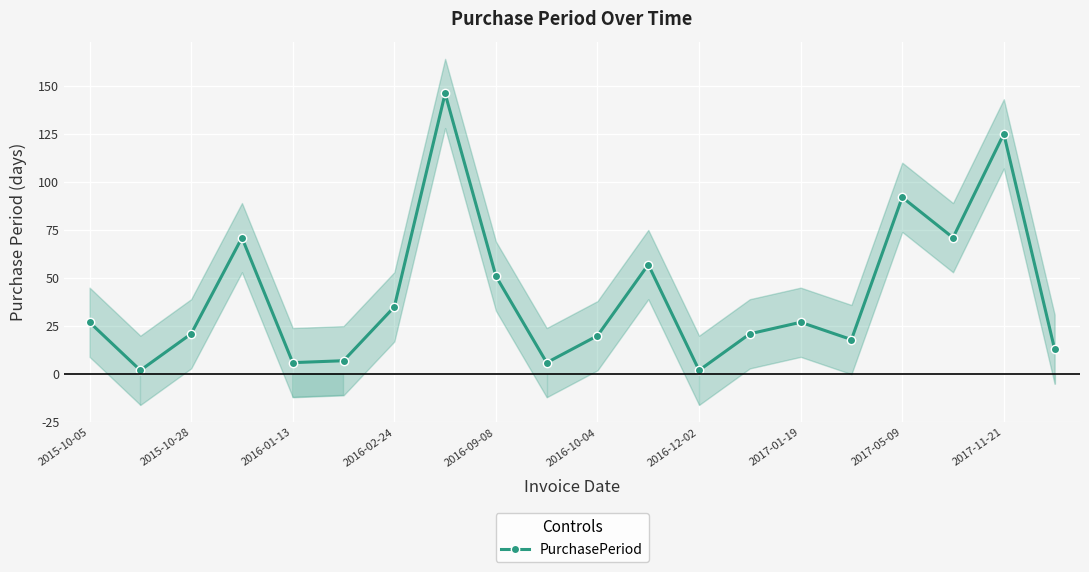

What is the value of the 9th point from the left?

51